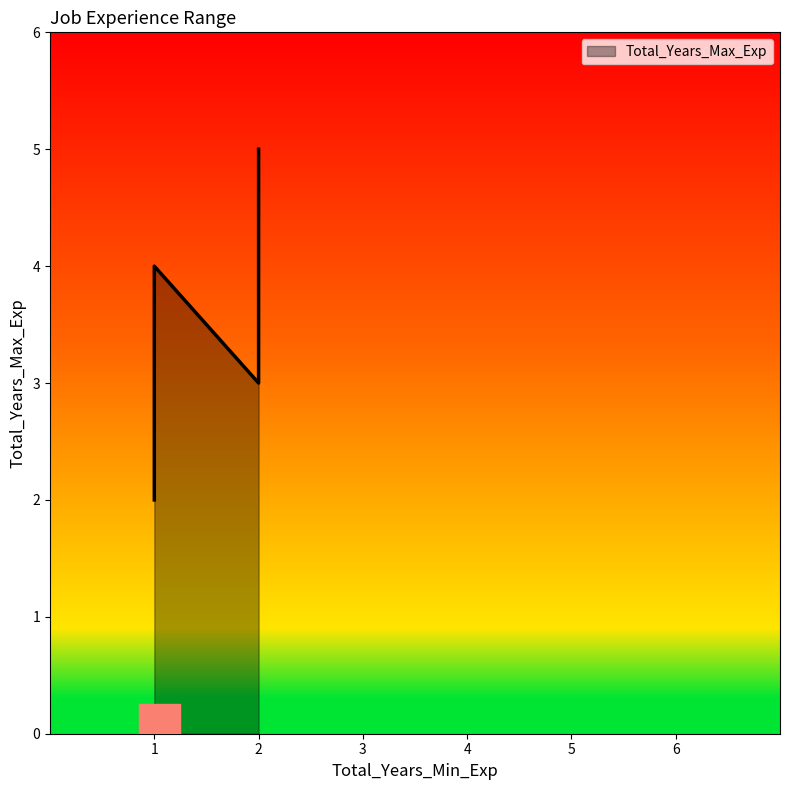

Count the number of data series in this chart.

1